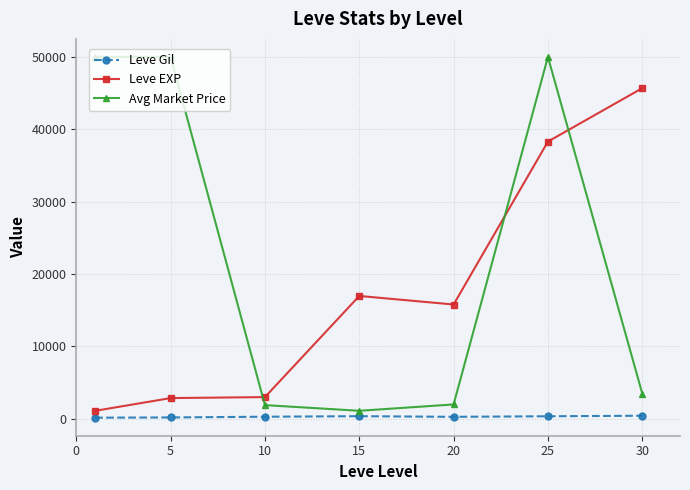

List the series in order of their overall mean, lowest first.

Leve Gil, Leve EXP, Avg Market Price